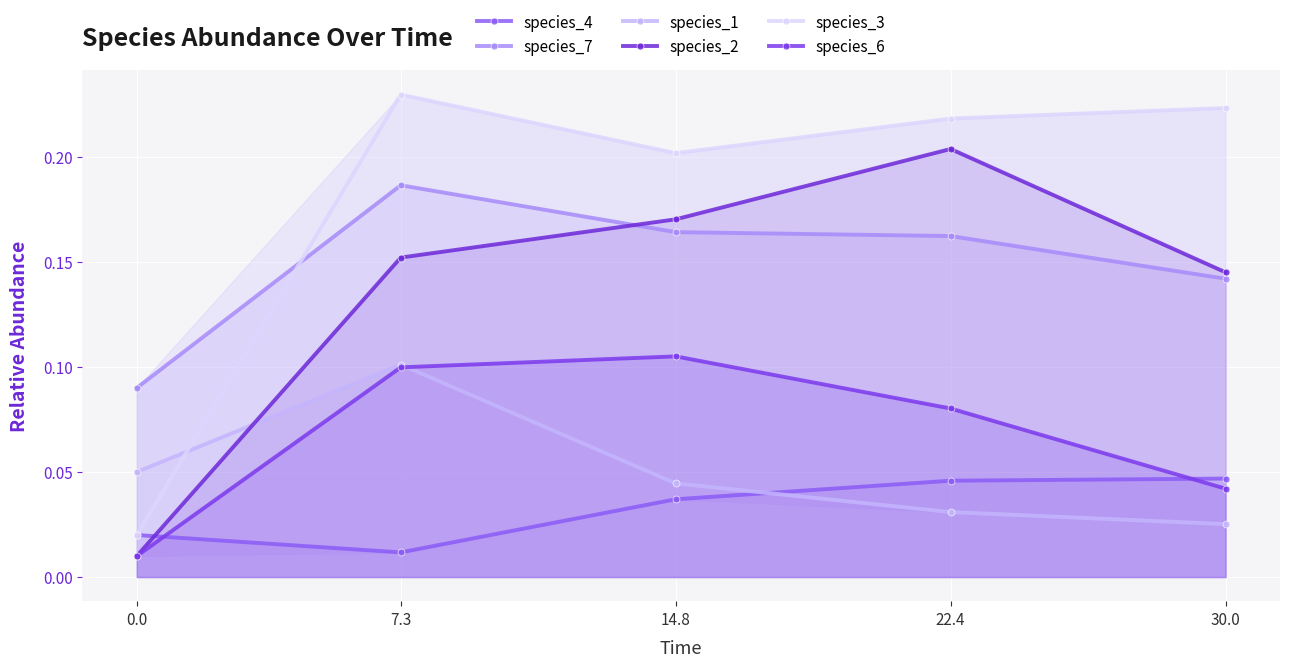

True or false: species_1 and species_4 intersect in this chart.

True